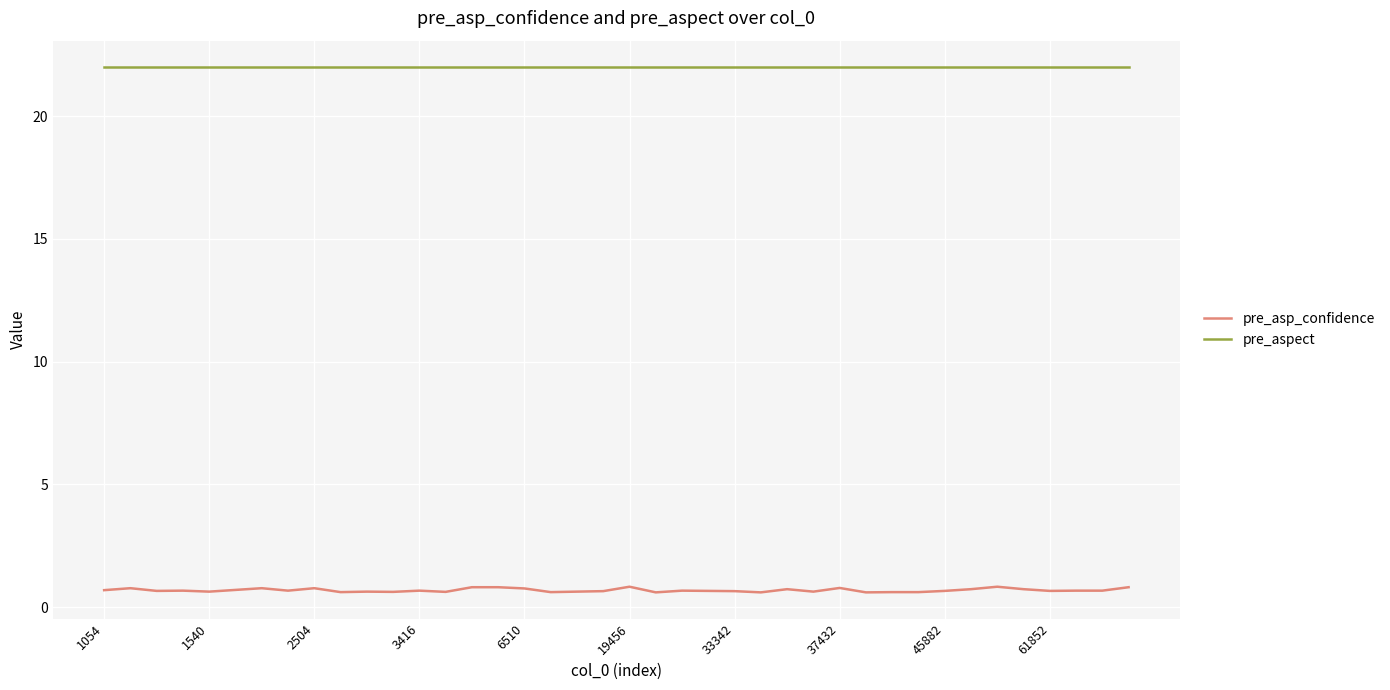

Which series has the largest total across all categories?

pre_aspect